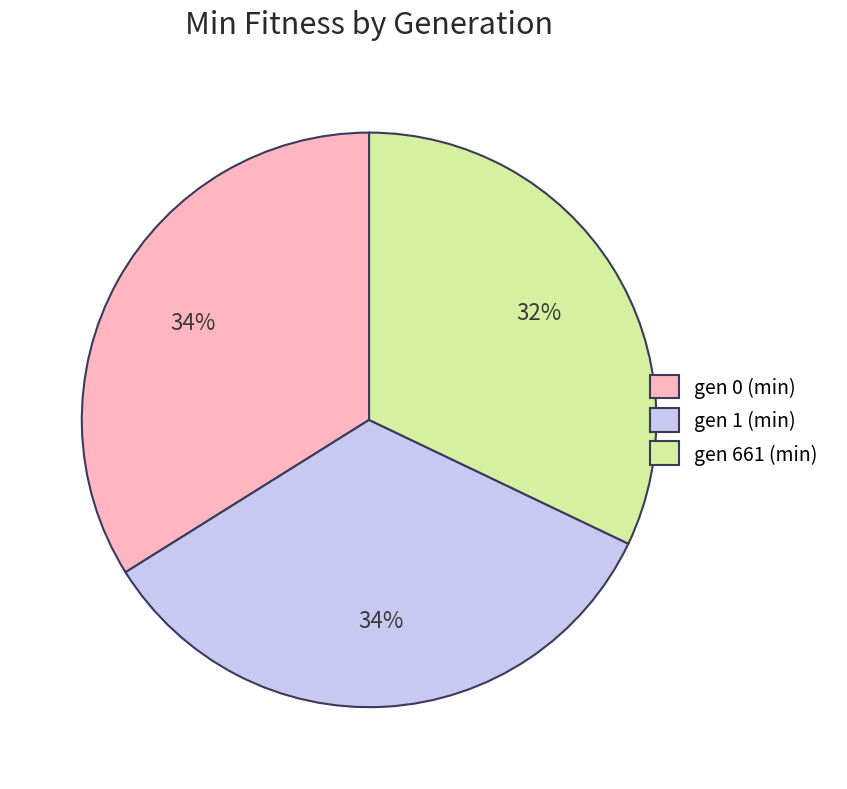

To the nearest percent, what percentage of the pie is gen 661 (min)?

32%